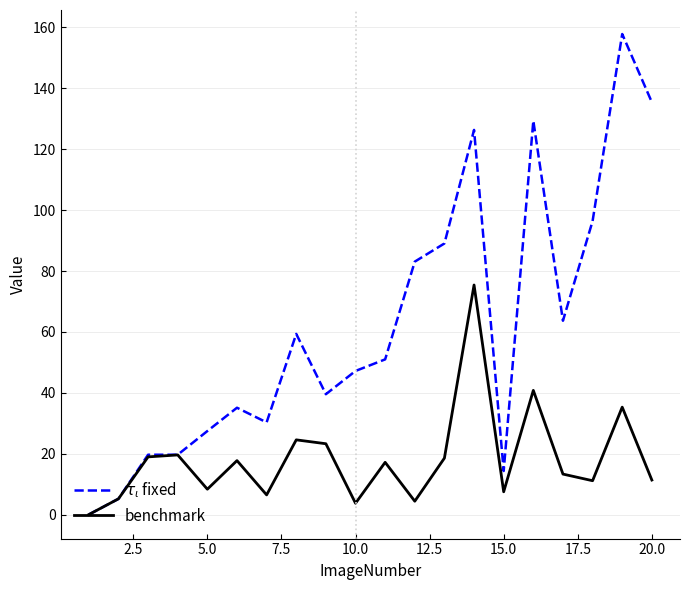

What is the greatest value displayed?

157.8